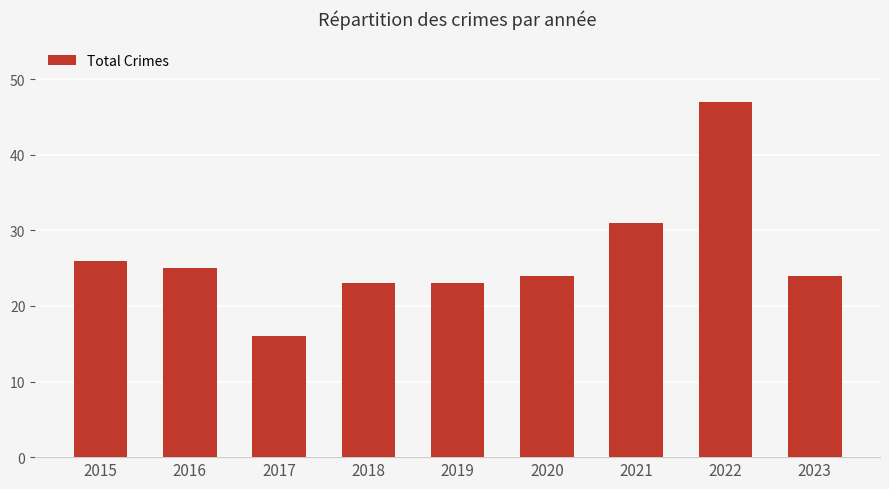

What value does the data have at 2017, to the nearest 10?

20